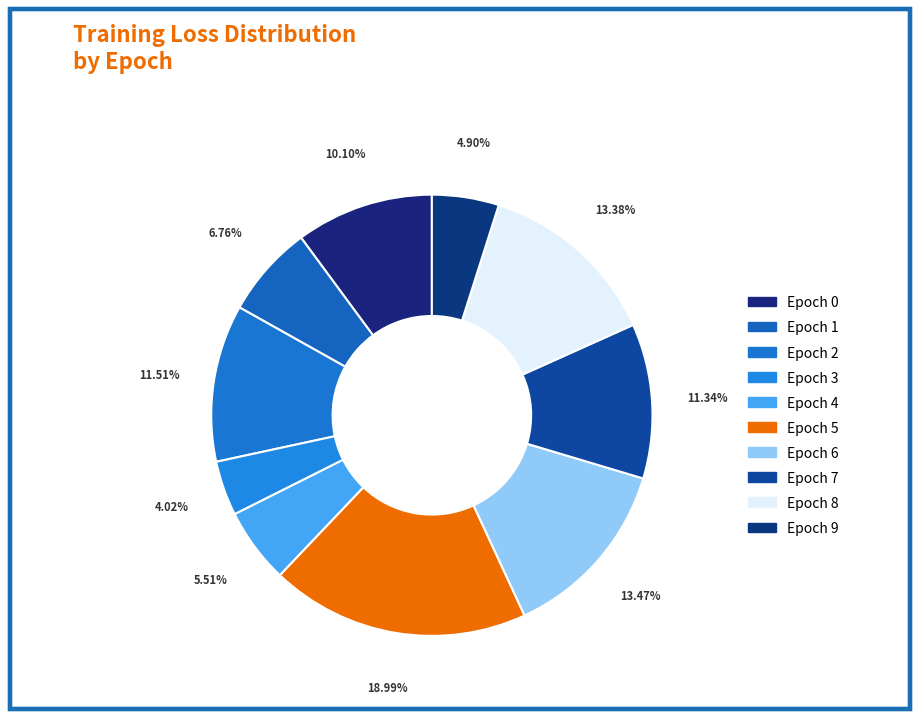

To the nearest percent, what is the average slice percentage?

10%